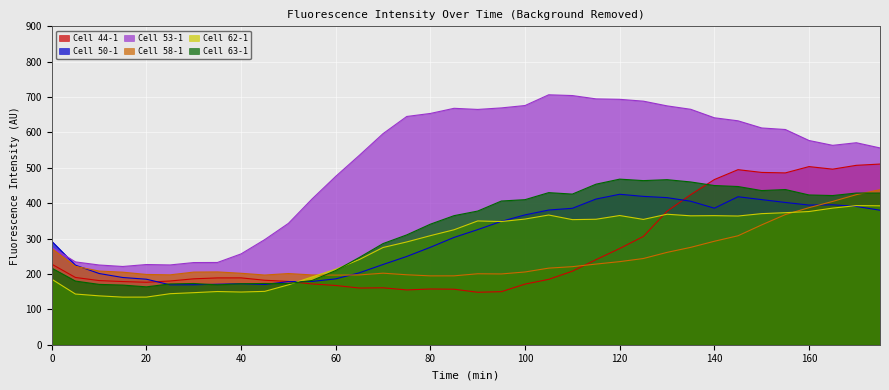

How many data points in Cell 50-1 are less than 325?

18